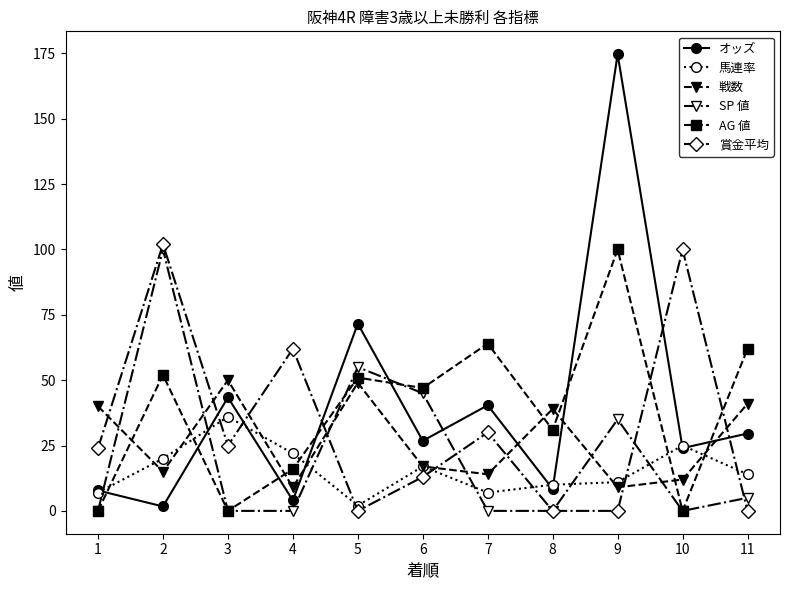

At which category does 馬連率 reach its first local valley?

5